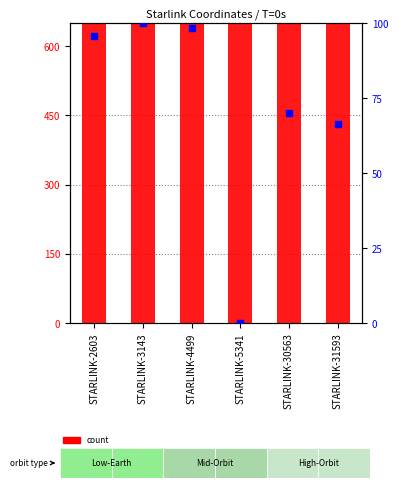

Is the value of count at STARLINK-31593 greater than the value of percentile rank within the sample at STARLINK-4499?

Yes